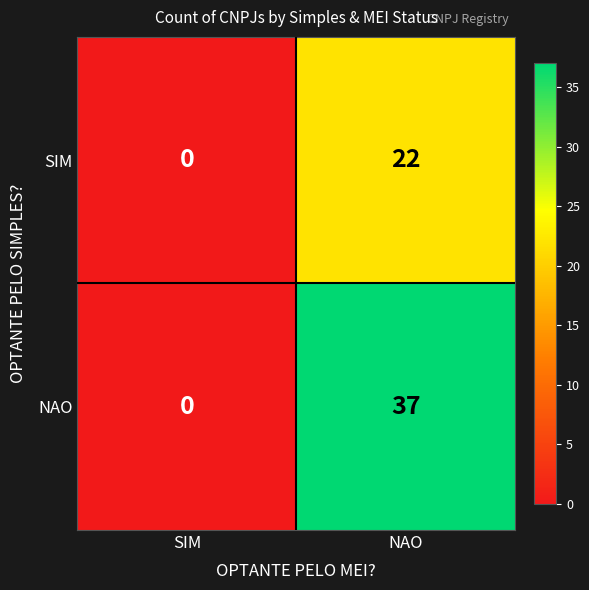

Reading right to left, list all the values displayed in this chart.

SIM: 22	0
NAO: 37	0